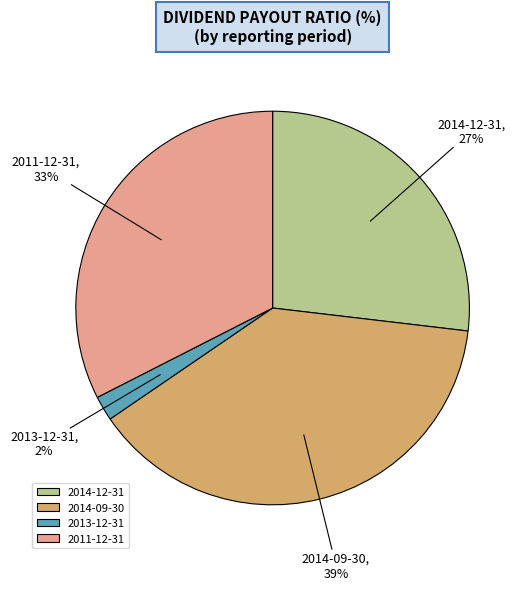

Count the number of slices in the pie.

4